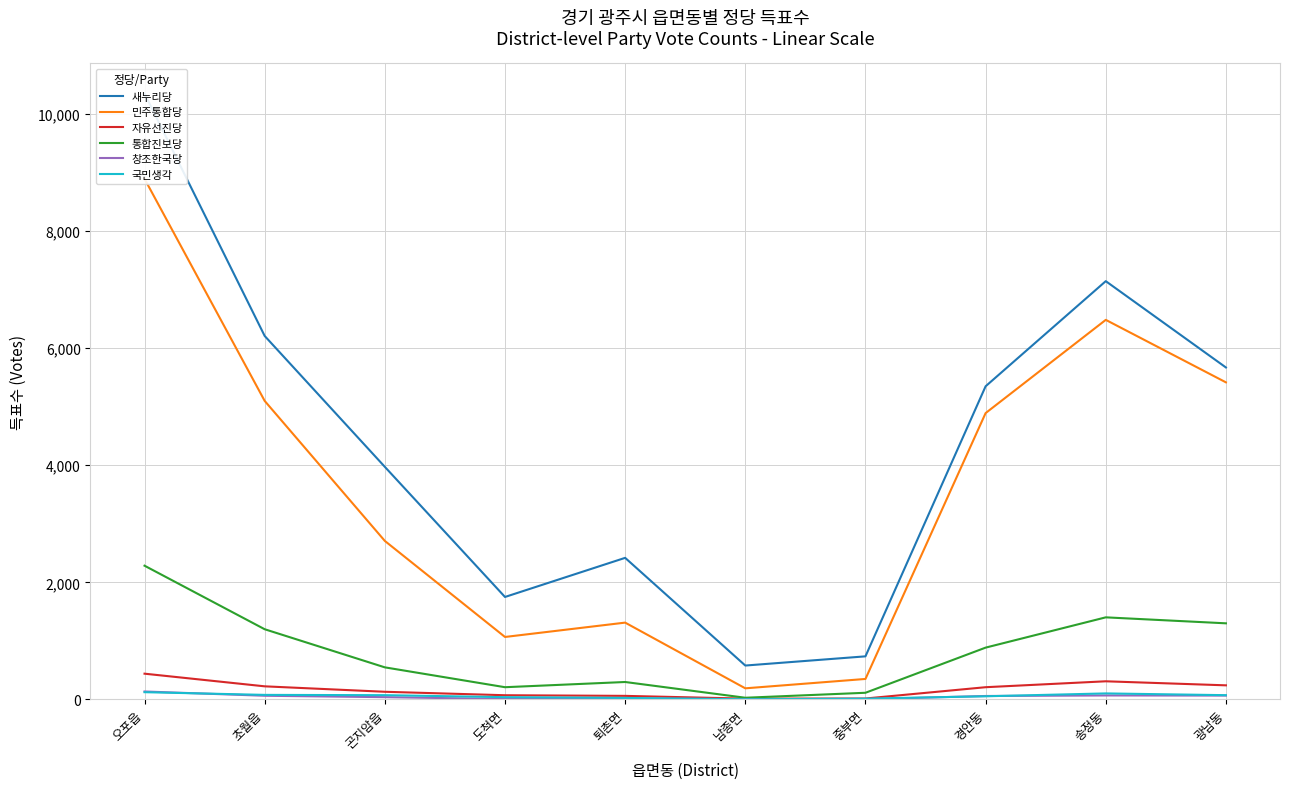

What is the label of the 8th point from the right?

곤지암읍